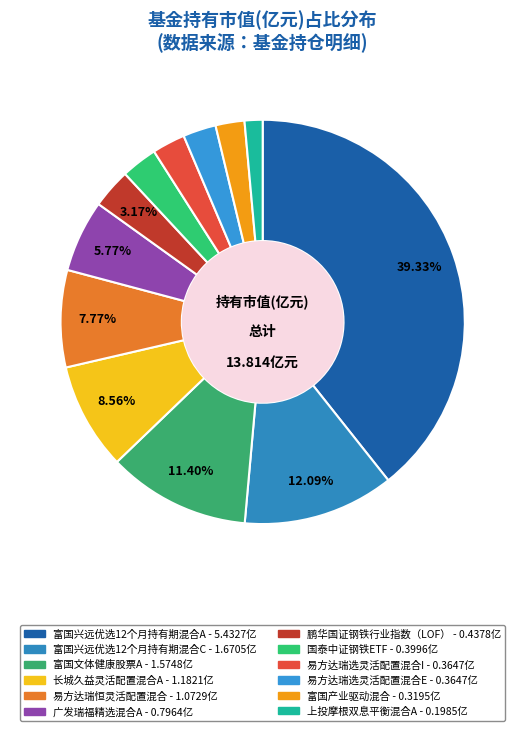

Which slice is the smallest?

上投摩根双息平衡混合A